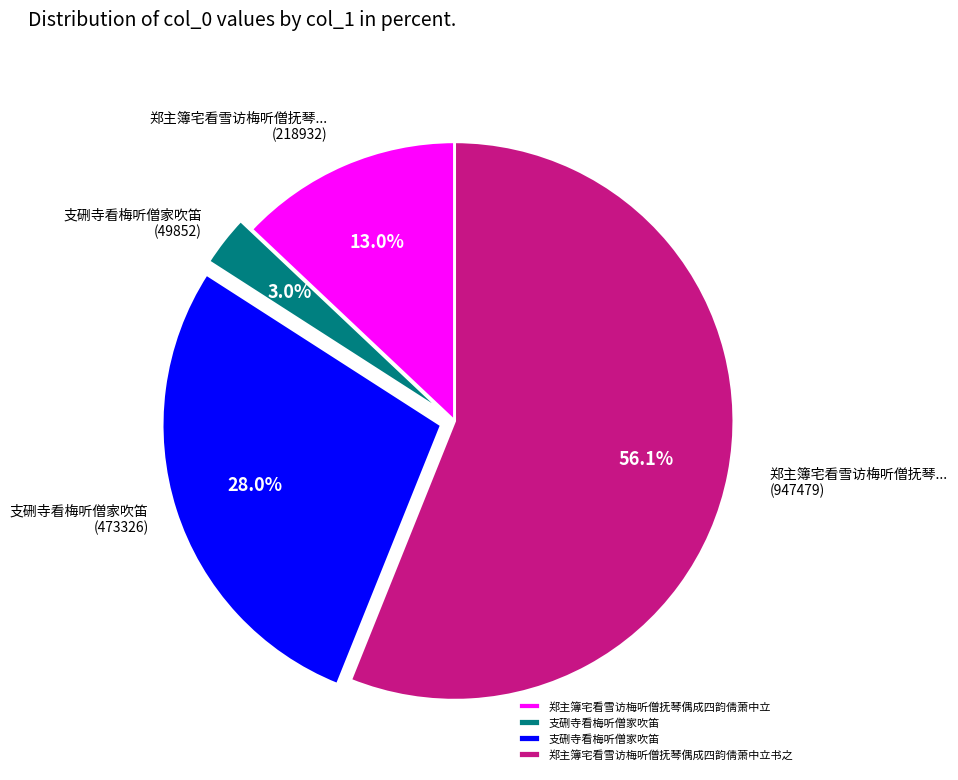

Count the number of slices in the pie.

4